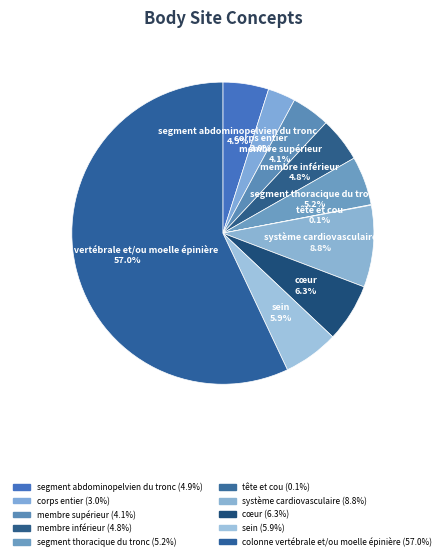

What is the largest slice in the pie chart?

colonne vertébrale et/ou moelle épinière